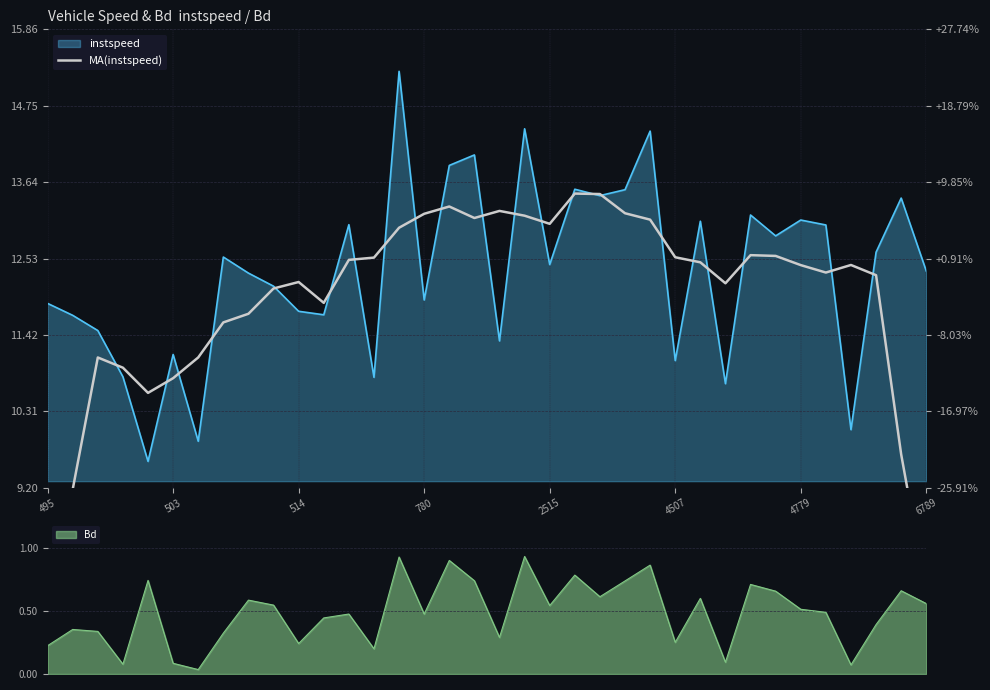

Is it true that the value at 4779 is 8.2?

False